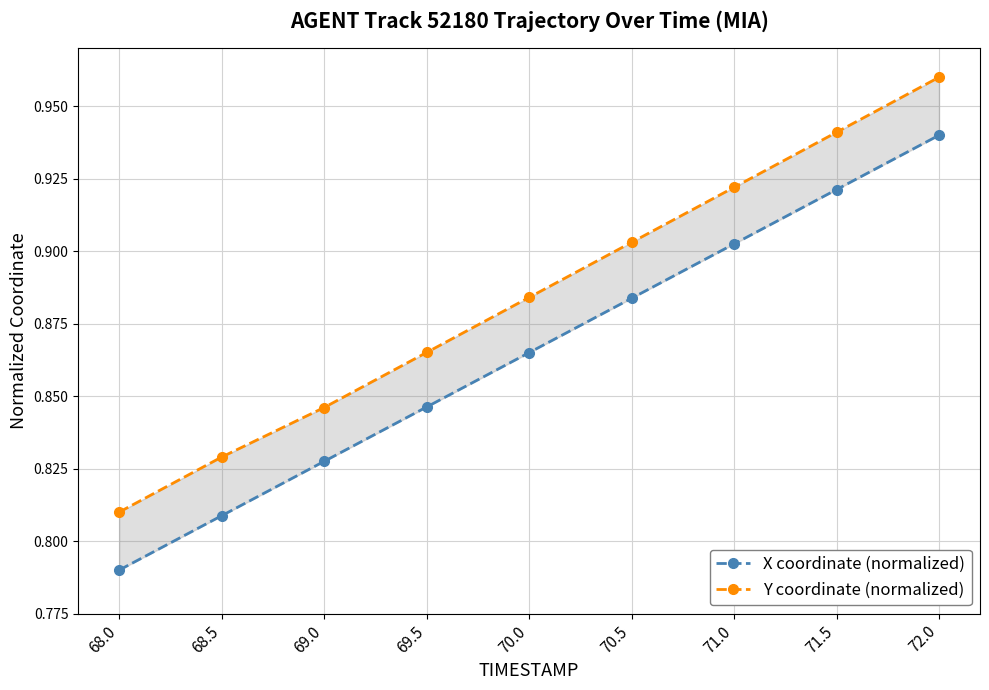

At which category does the chart reach its peak across all series?

72.0